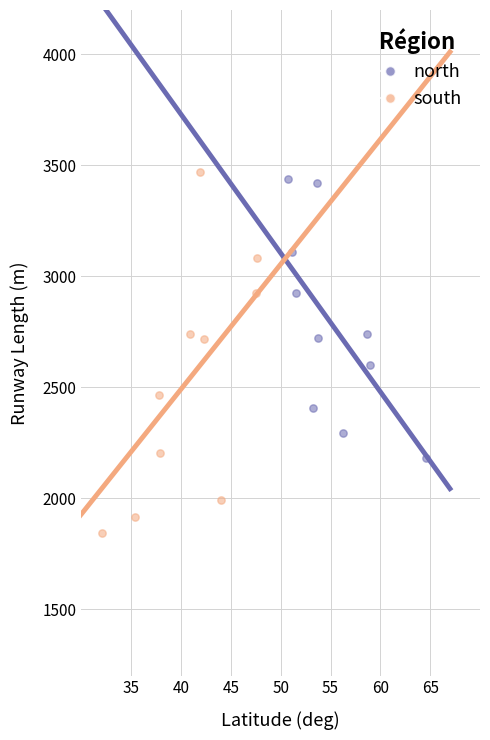

Which series has the largest Y range (max minus min)?

south